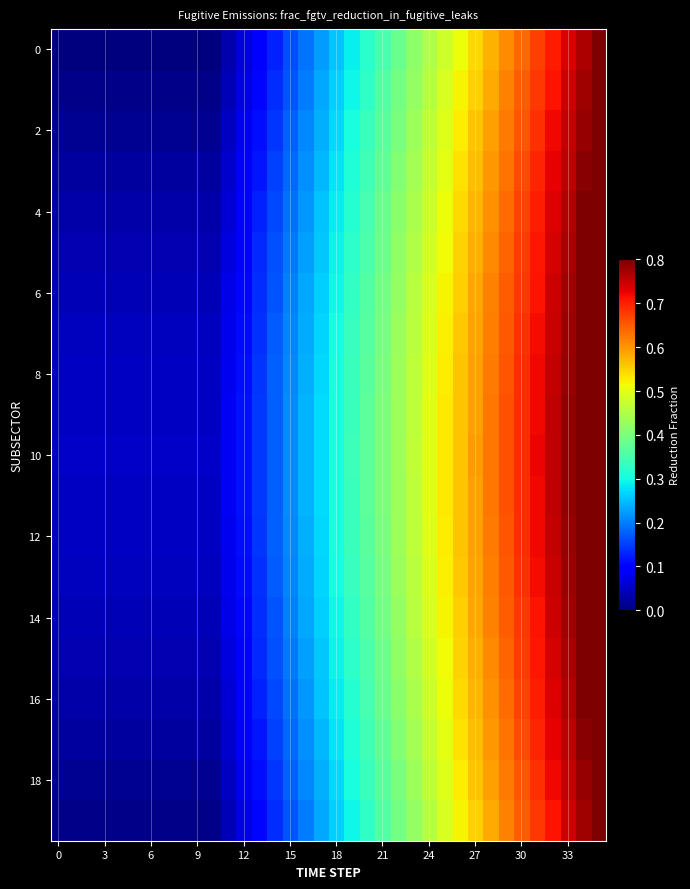

Count the number of data series in this chart.

20